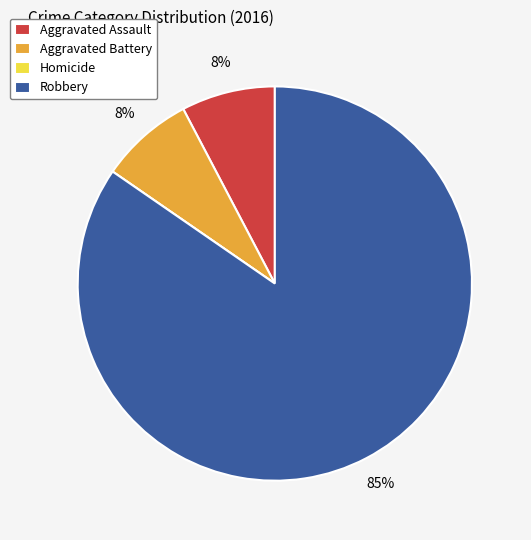

To the nearest percent, what is the average slice percentage?

25%